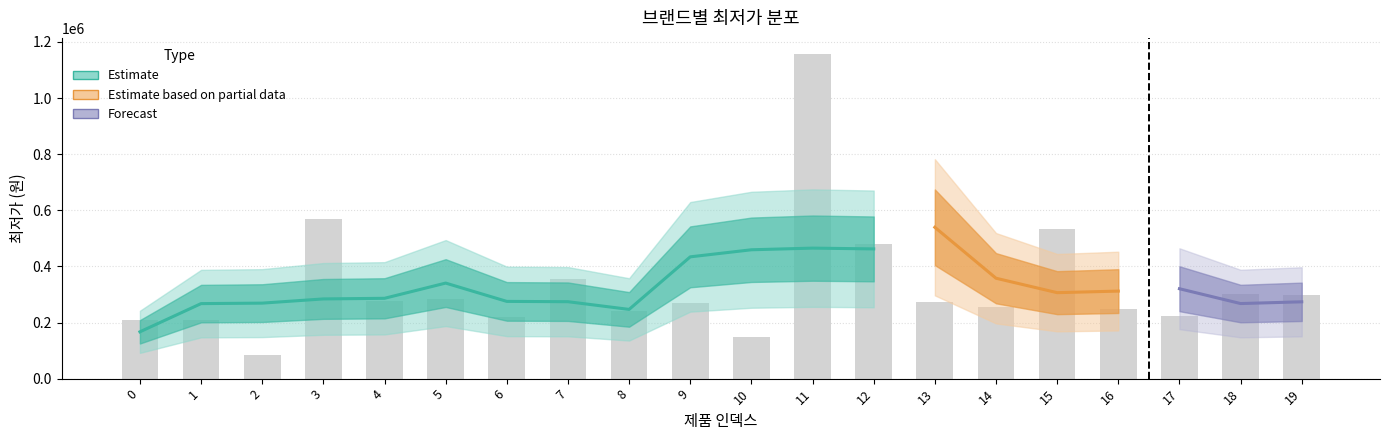

What is the sum of the values at 9 and 11?

1427490